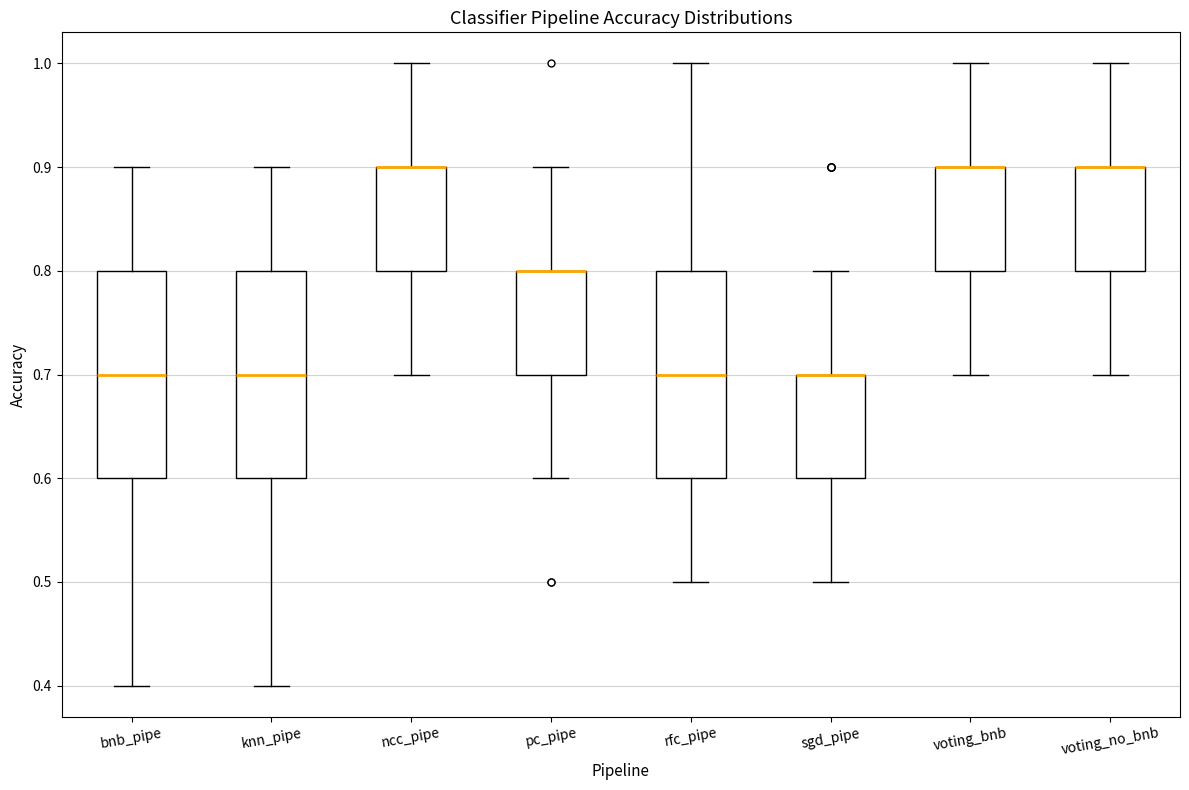

Reading left to right, transcribe this box plot: for each box, give where its median line is, the range the box spans, and where its two whiskers end, as read against the y-axis. The values are not printed on the chart, so give them approximately, as read against the axis.

bnb_pipe: median 0.7, box 0.6 to 0.8, whiskers 0.4 to 0.9
knn_pipe: median 0.7, box 0.6 to 0.8, whiskers 0.4 to 0.9
ncc_pipe: median 0.9 (drawn on the box's upper edge), box 0.8 to 0.9, whiskers 0.7 to 1.0
pc_pipe: median 0.8 (drawn on the box's upper edge), box 0.7 to 0.8, whiskers 0.6 to 0.9
rfc_pipe: median 0.7, box 0.6 to 0.8, whiskers 0.5 to 1.0
sgd_pipe: median 0.7 (drawn on the box's upper edge), box 0.6 to 0.7, whiskers 0.5 to 0.8
voting_bnb: median 0.9 (drawn on the box's upper edge), box 0.8 to 0.9, whiskers 0.7 to 1.0
voting_no_bnb: median 0.9 (drawn on the box's upper edge), box 0.8 to 0.9, whiskers 0.7 to 1.0